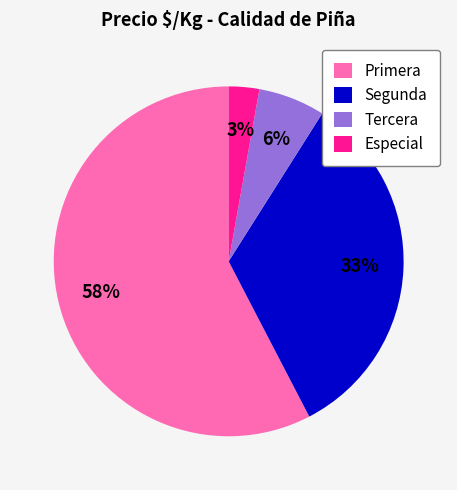

How many slices are in this pie chart?

4